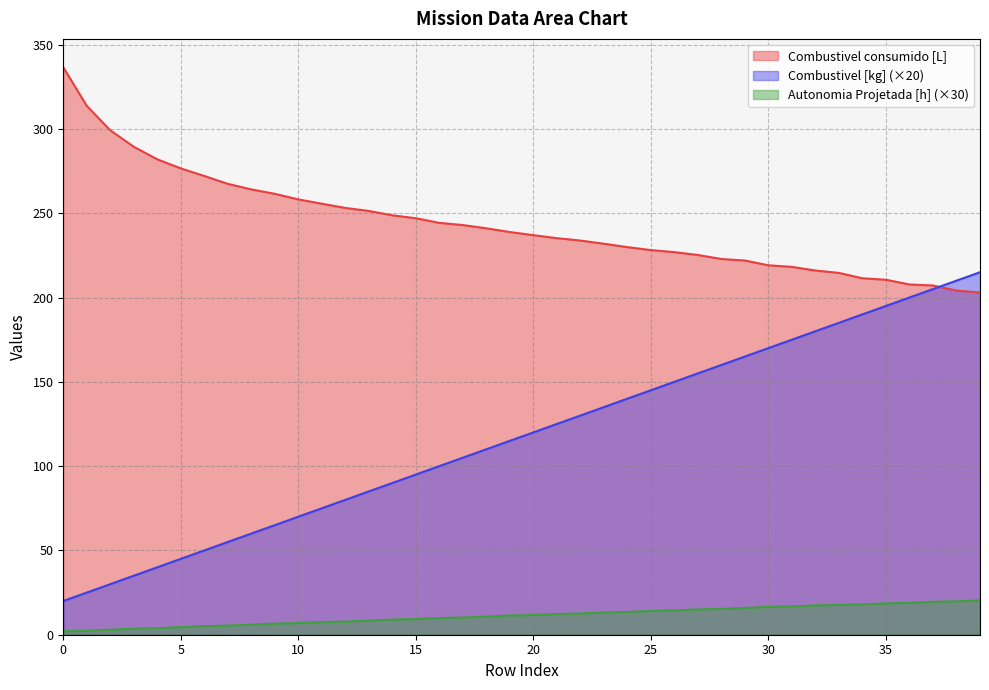

Reading right to left, transcribe all the data shown in this chart.

Autonomia Projetada [h]: 20.4	19.8	19.5	18.9	18.6	18.0	17.7	17.4	16.8	16.5	15.9	15.3	15.0	14.4	14.1	13.5	13.2	12.6	12.3	11.7	11.4	10.8	10.2	9.9	9.3	9.0	8.4	7.8	7.5	6.9	6.6	6.0	5.4	5.1	4.5	3.9	3.6	3.0	2.4	2.1
Combustivel [kg]: 215.0	210.0	205.0	200.0	195.0	190.0	185.0	180.0	175.0	170.0	165.0	160.0	155.0	150.0	145.0	140.0	135.0	130.0	125.0	120.0	115.0	110.0	105.0	100.0	95.0	90.0	85.0	80.0	75.0	70.0	65.0	60.0	55.0	50.0	45.0	40.0	35.0	30.0	25.0	20.0
Combustivel consumido [L]: 202.9	204.1	207.1	207.7	210.5	211.4	214.6	216.0	218.2	219.1	221.9	222.8	225.2	226.9	228.1	229.9	231.9	233.8	235.2	237.0	238.8	241.0	243.0	244.2	247.0	248.8	251.3	253.1	255.6	258.2	261.5	264.1	267.4	272.1	276.6	281.9	289.4	299.1	313.6	336.6